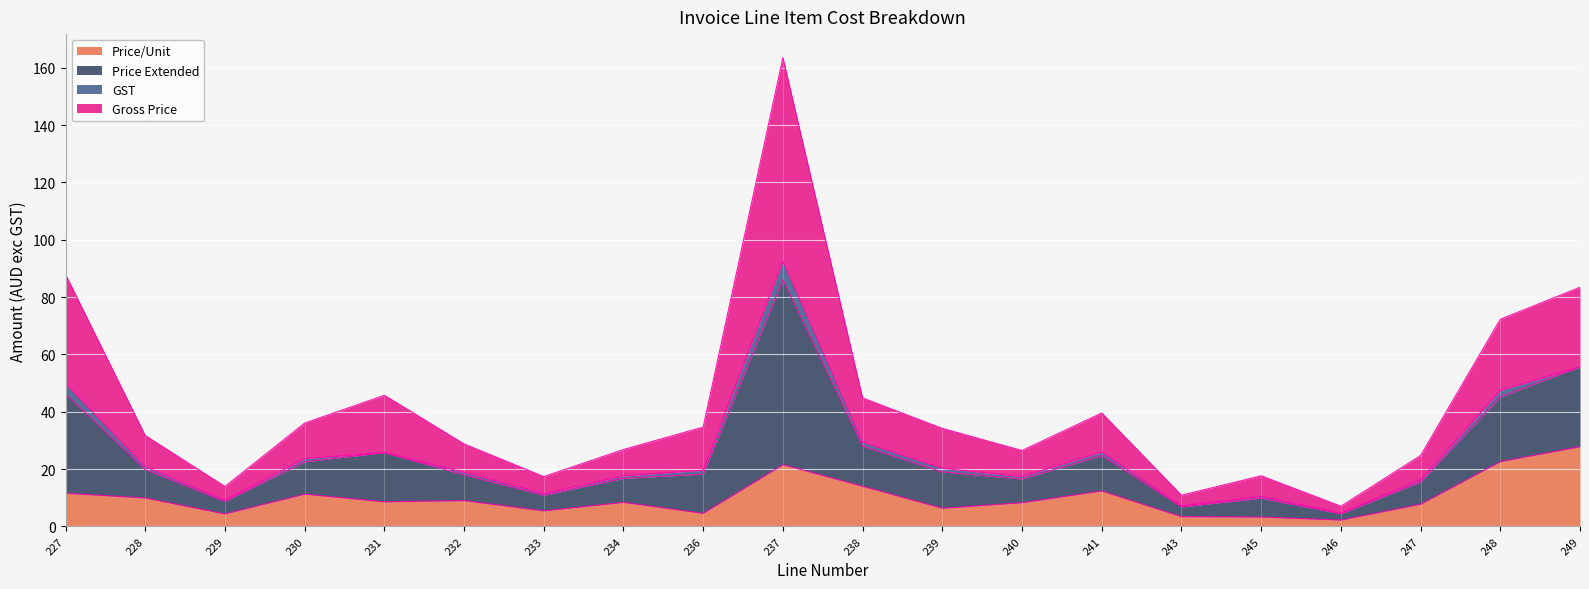

At which category is the sum across all series the highest?

237